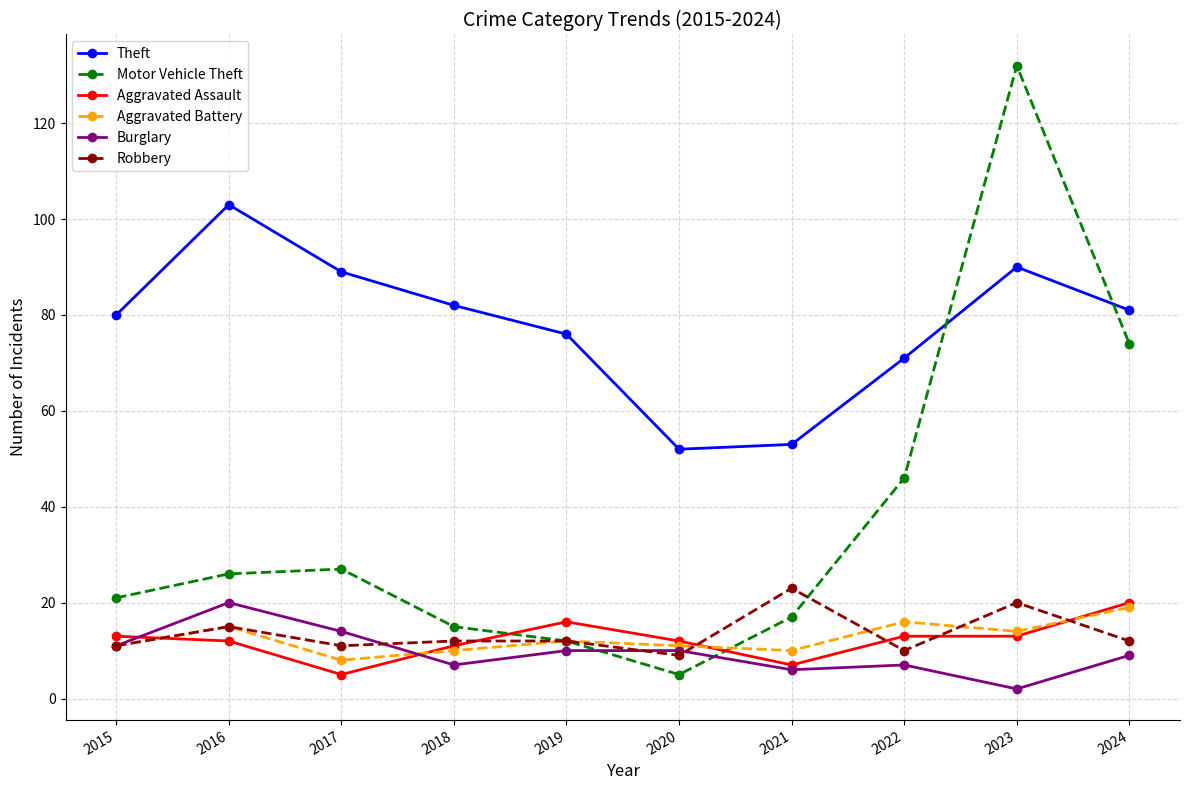

What is the spread (max minus min) of values at 2018?

75